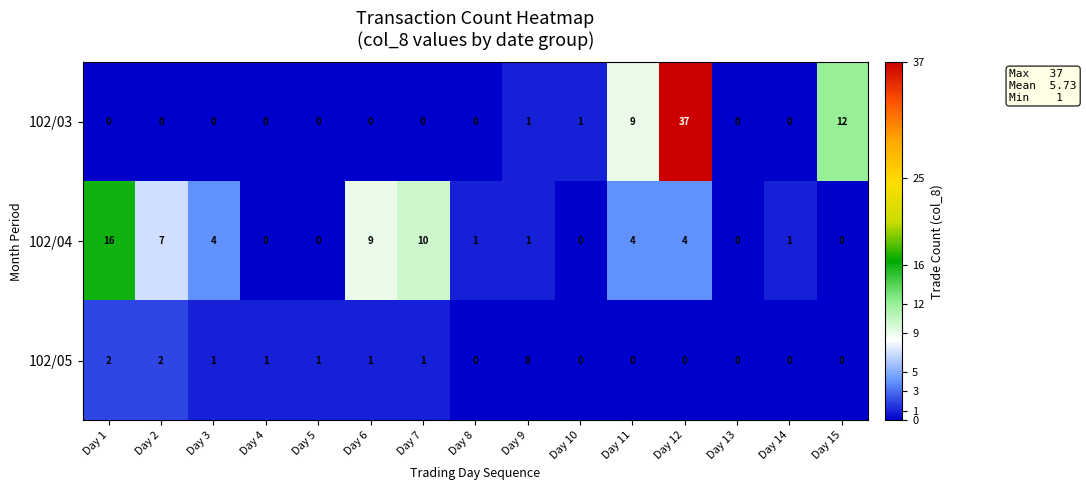

Which series has the largest total across all categories?

102/03